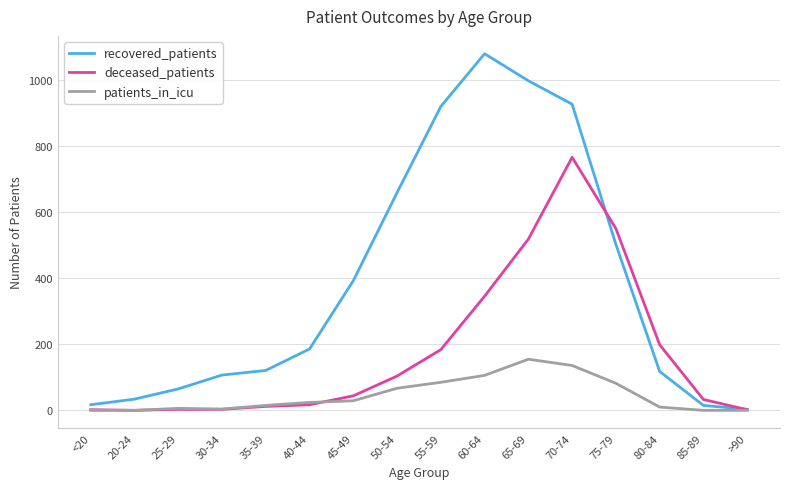

Does the chart display data point markers on the line(s)?

No